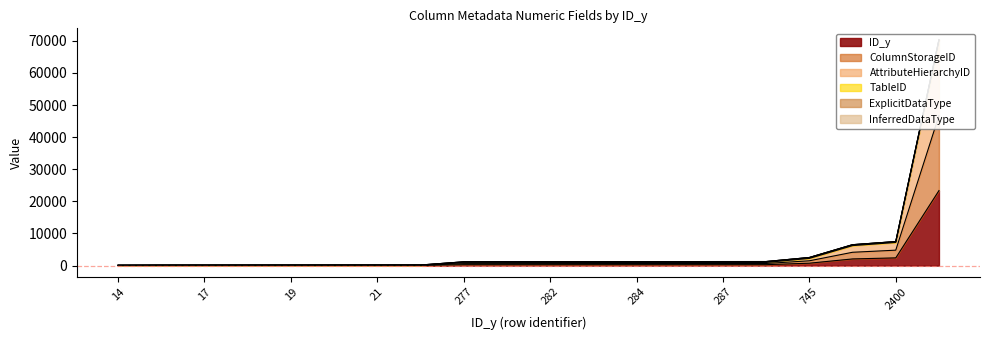

True or false: ColumnStorageID and ID_y cross at least once.

False